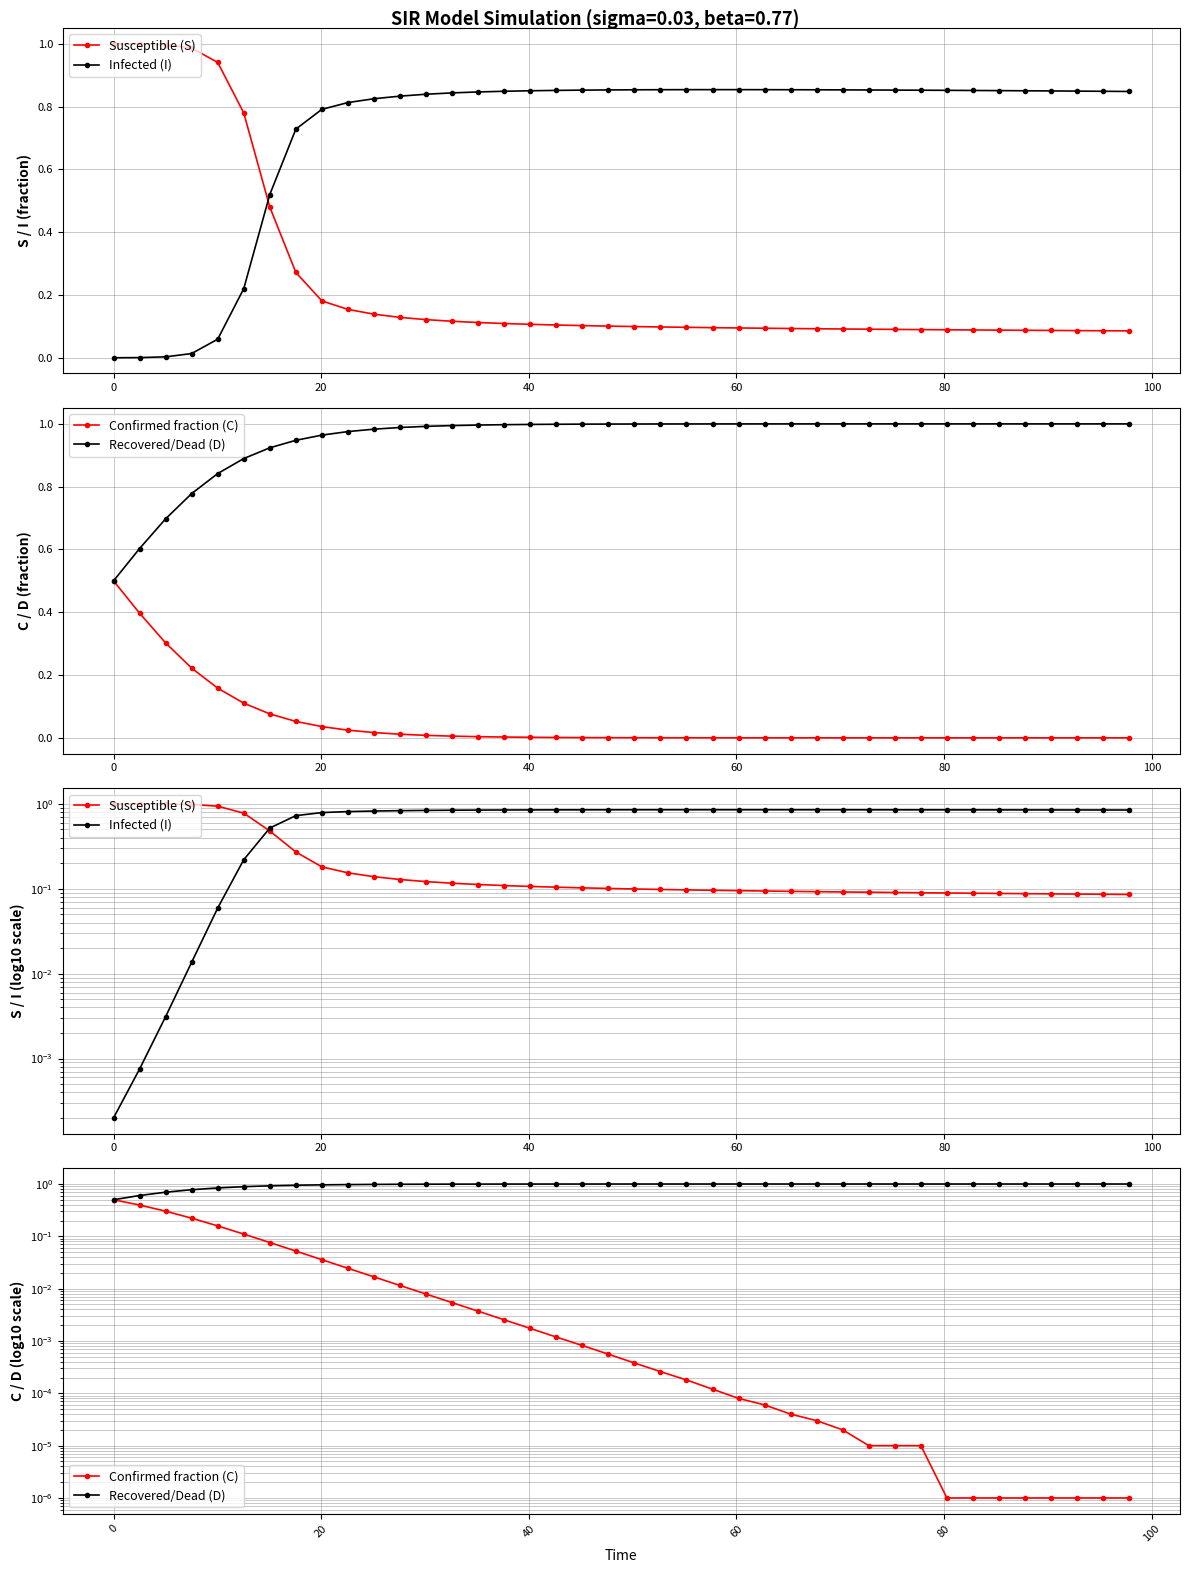

The Recovered/Dead (D) series shows 1.5 at 100. True or false?

False